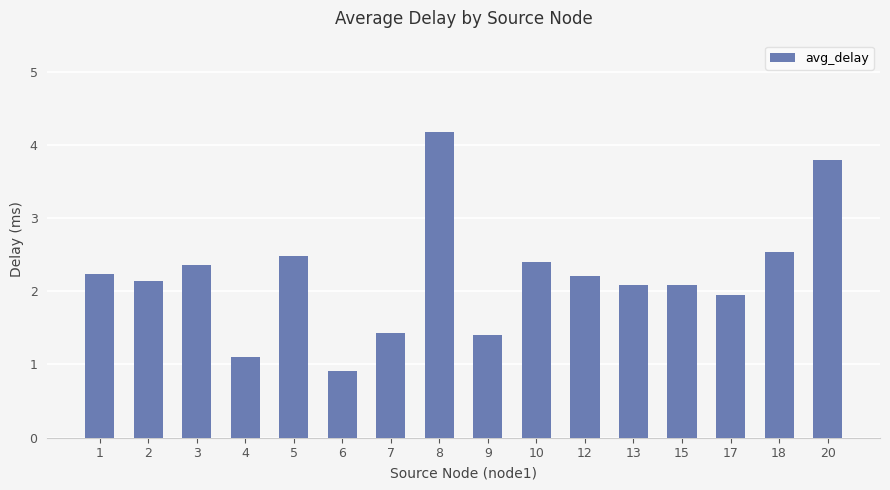

What is the change in value from 3 to 20?

+1.4